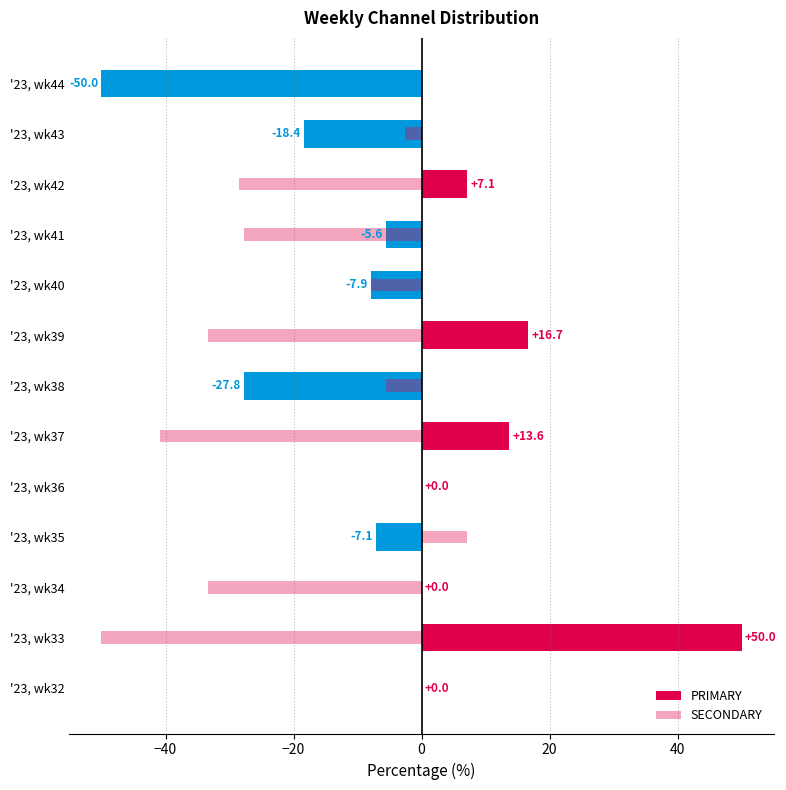

Which series has the largest total across all categories?

PRIMARY